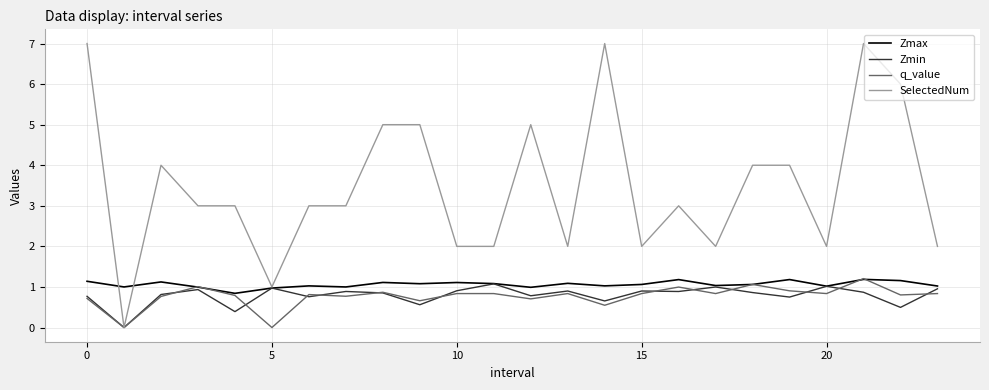

Which series has the widest spread of values?

SelectedNum